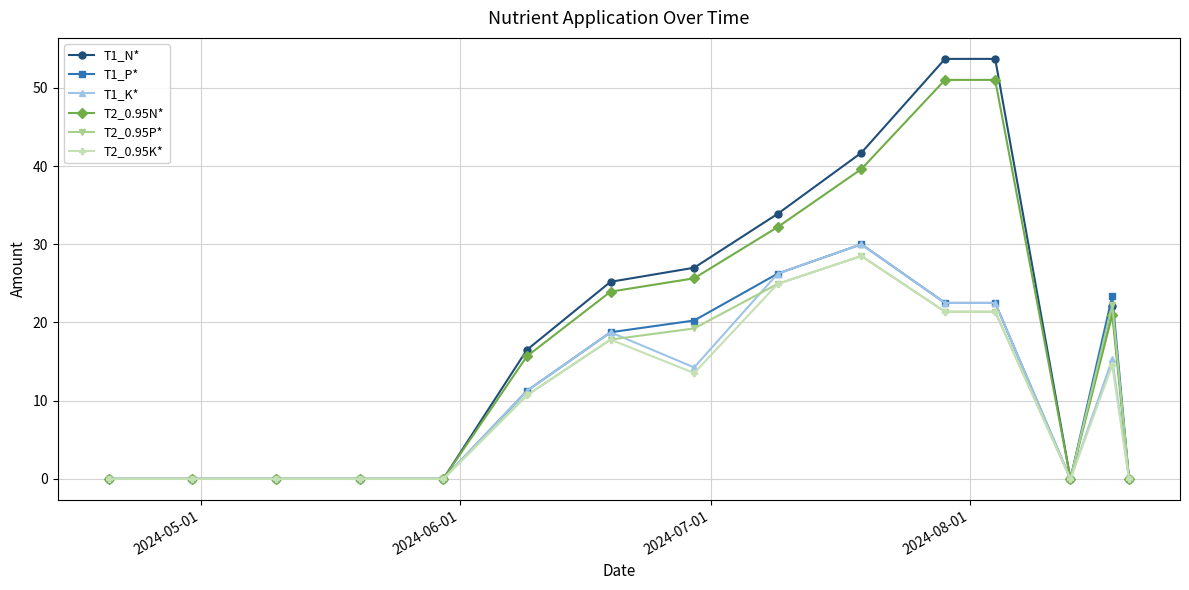

What is the value of the T1_K* point at the 10th from the left?

30.0